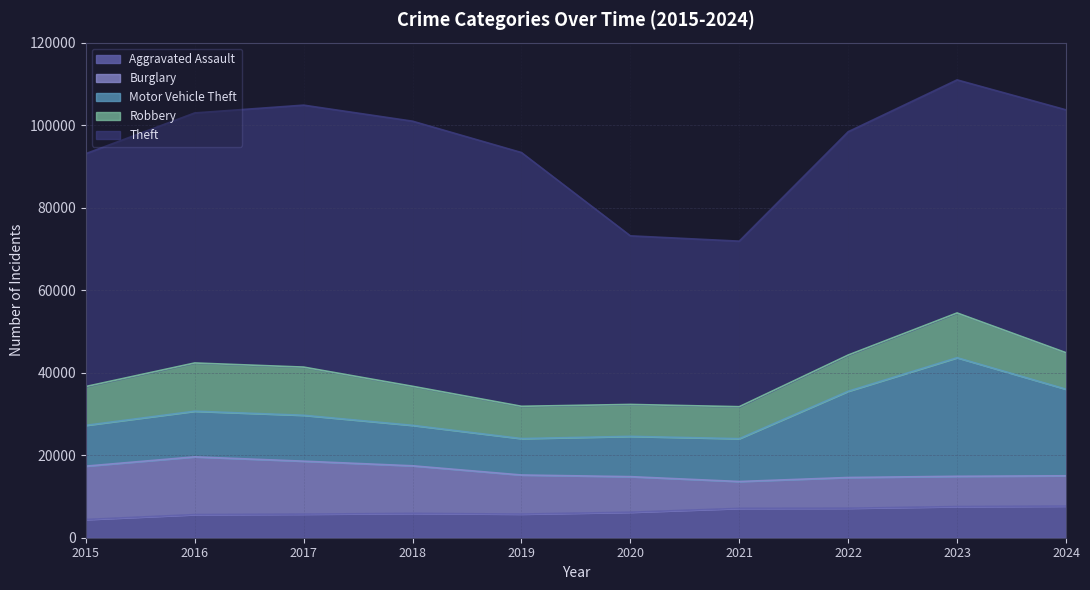

True or false: Motor Vehicle Theft and Aggravated Assault intersect in this chart.

False